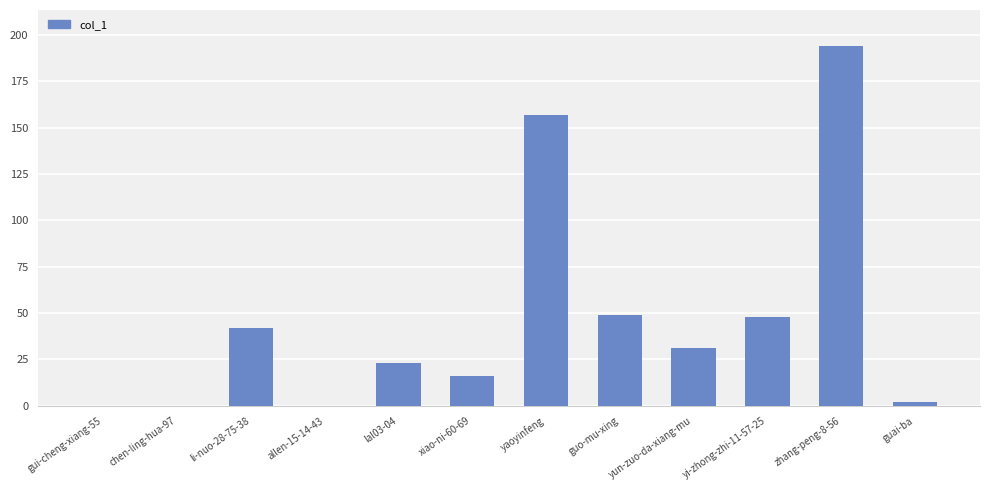

Reading left to right, list all the values displayed in this chart.

gui-cheng-xiang-55=0	chen-ling-hua-97=0	li-nuo-28-75-38=42	allen-15-14-43=0	lal03-04=23	xiao-ni-60-69=16	yaoyinfeng=157	guo-mu-xing=49	yun-zuo-da-xiang-mu=31	yi-zhong-zhi-11-57-25=48	zhang-peng-8-56=194	guai-ba=2